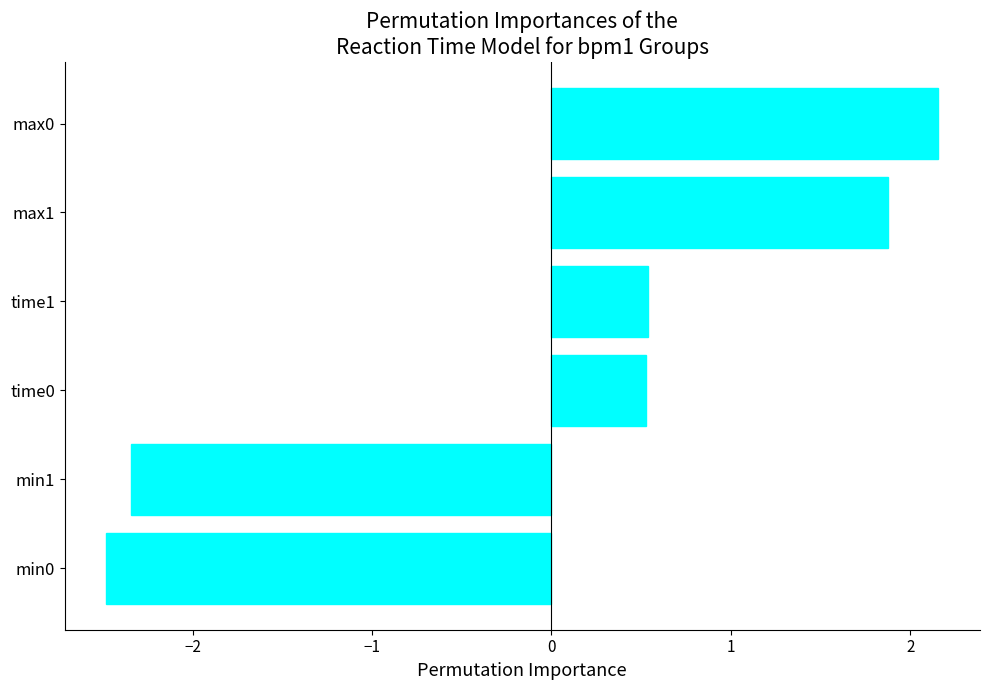

Is it true that the value at min0 is -3.3?

False